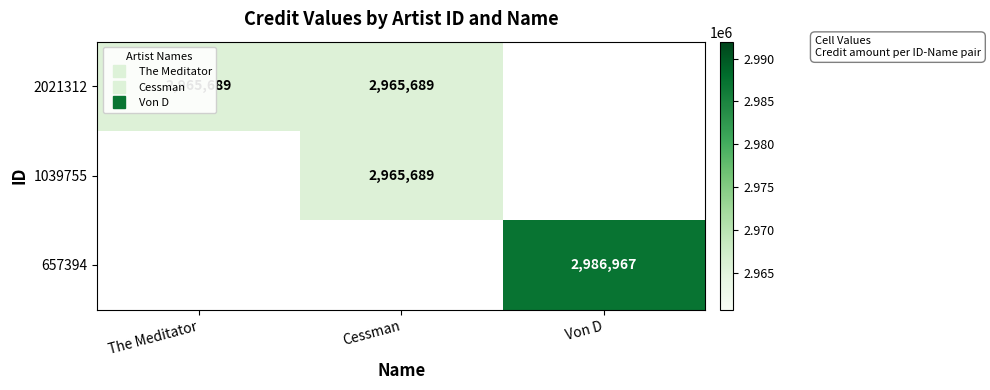

Is it true that 2021312 equals 1858317.7 at The Meditator?

False